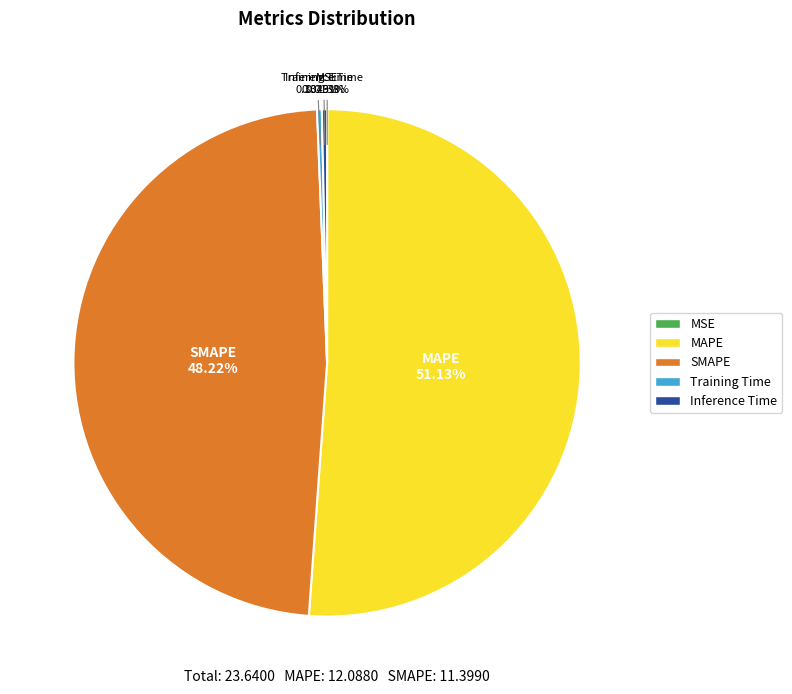

Do Training Time and Inference Time together represent more than half of the pie?

No